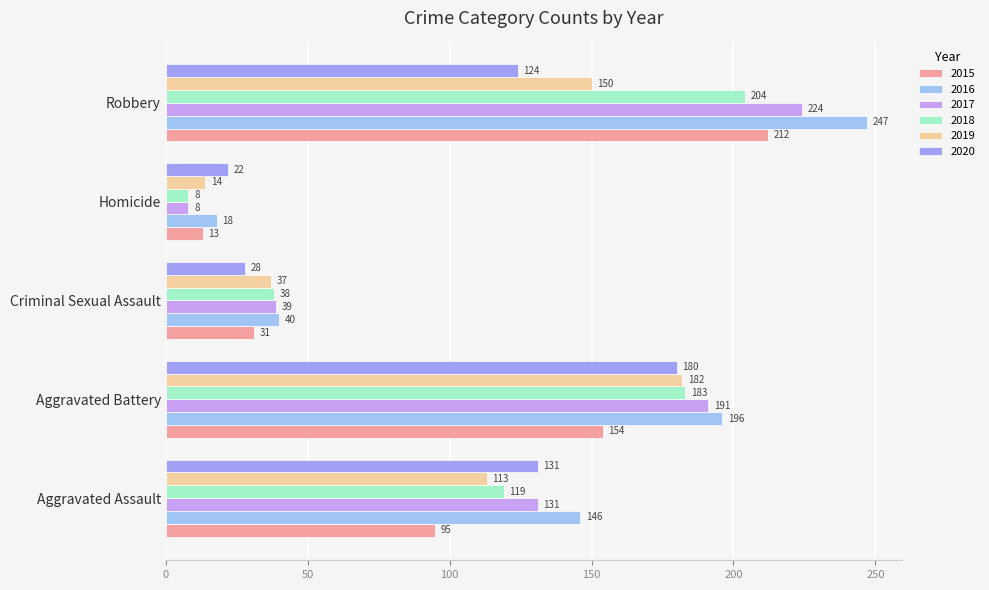

The 2017 series shows 8 at Homicide. True or false?

True